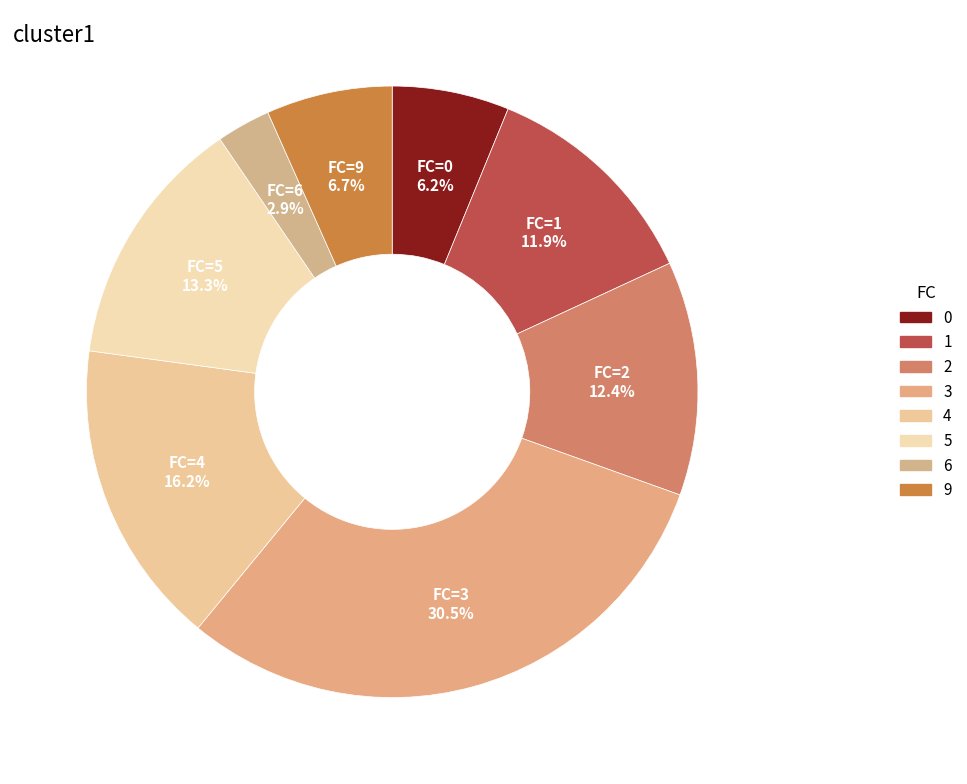

Count the number of slices in the pie.

8